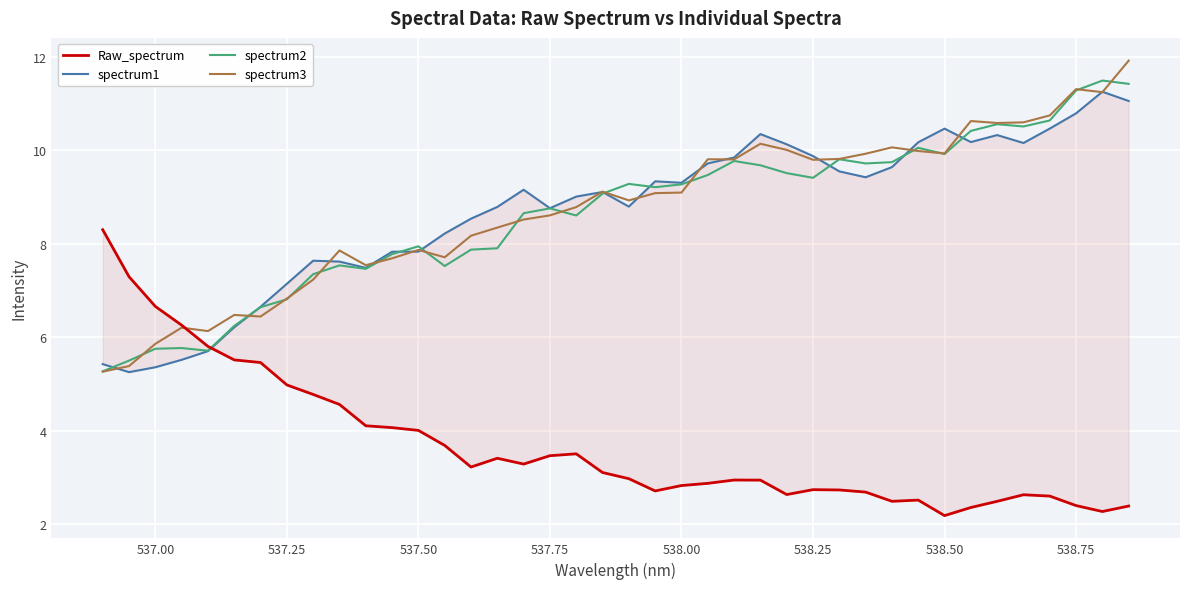

What are all the series names shown in the legend?

Raw_spectrum, spectrum1, spectrum2, spectrum3